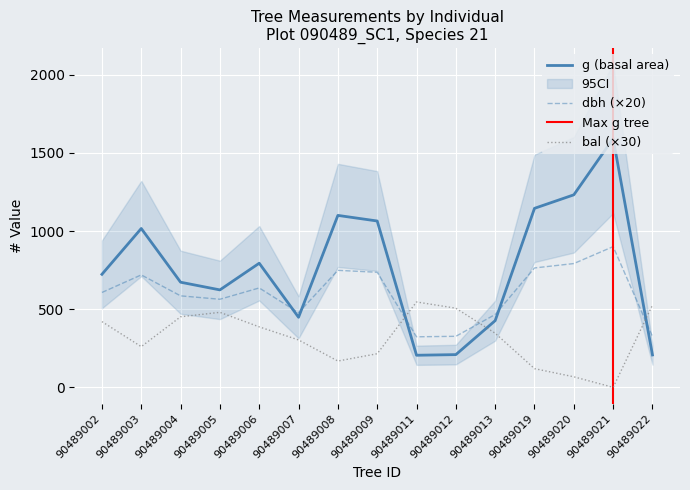

What is the value of the bal point at the 15th from the left?

526.5